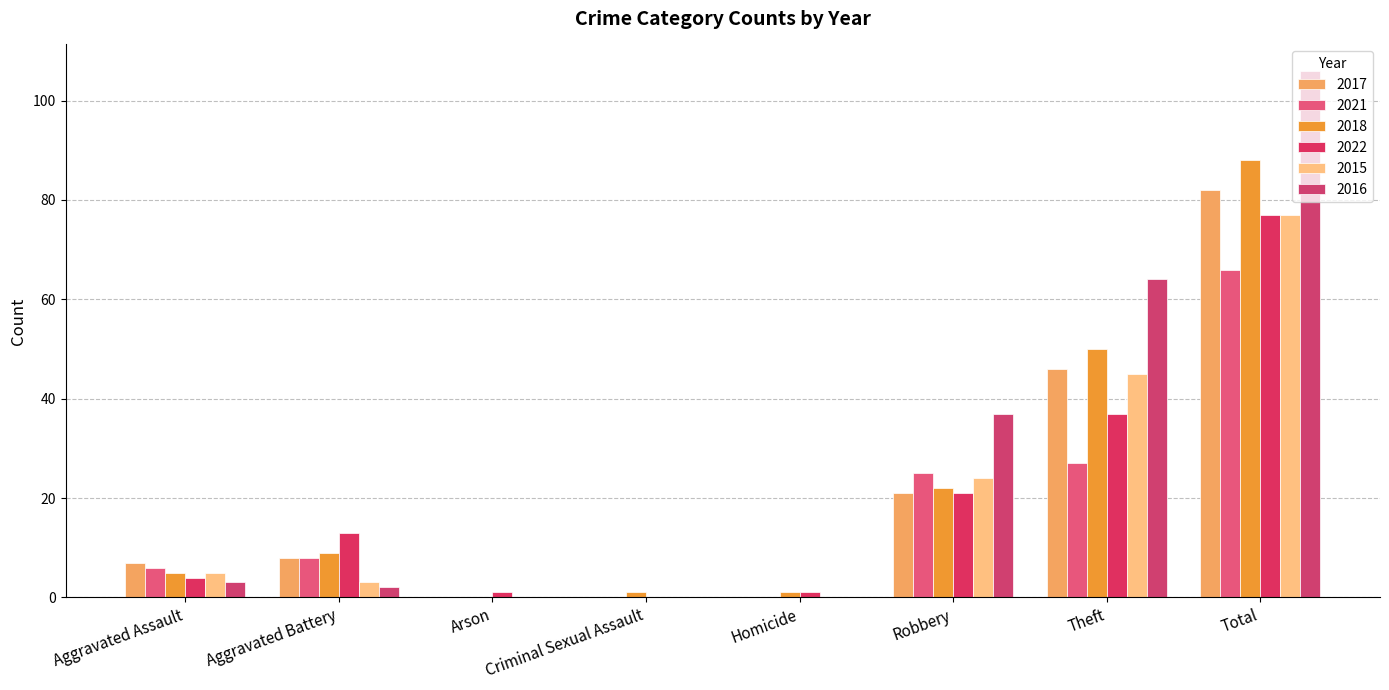

Are the bars horizontal?

No